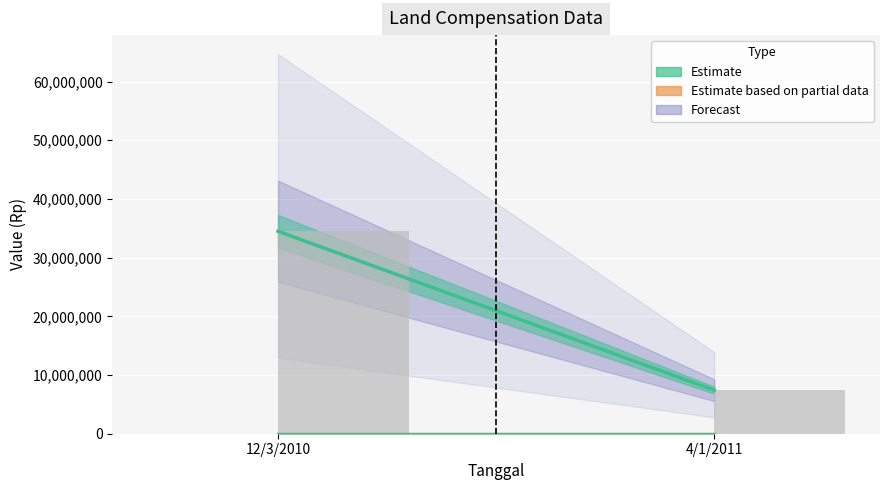

Between 12/3/2010 and 4/1/2011, which is larger?

4/1/2011